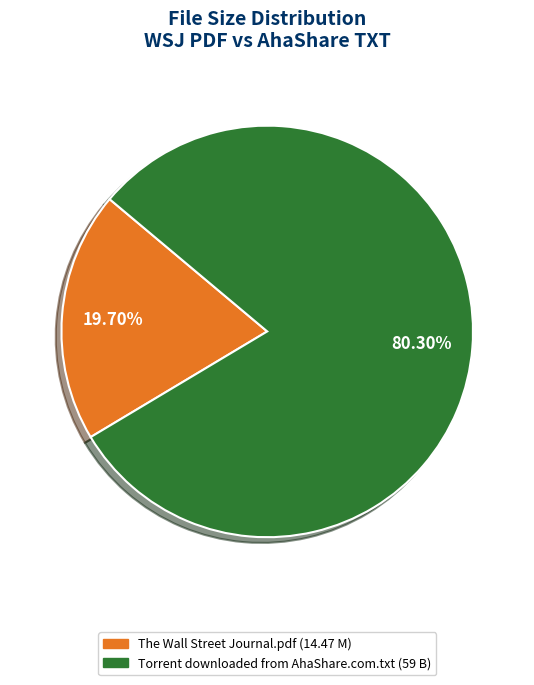

Do The Wall Street Journal.pdf and Torrent downloaded from AhaShare.com.txt together represent more than half of the pie?

Yes